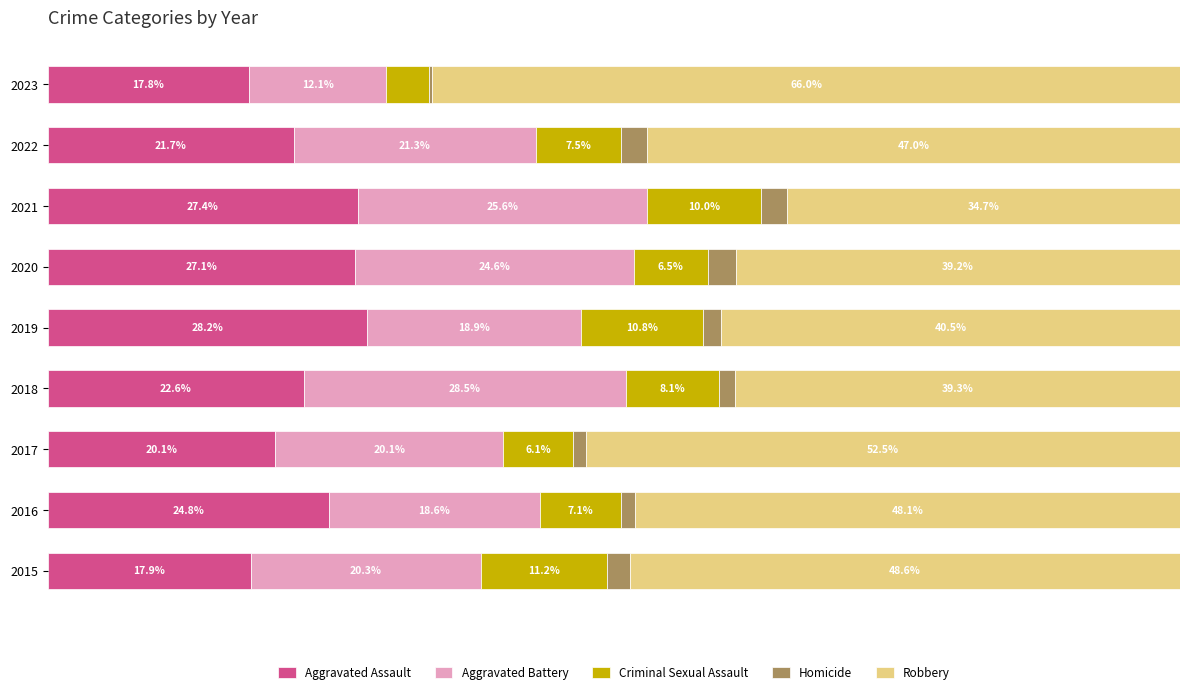

What is the value of the Robbery bar at the 7th from the left?

34.7